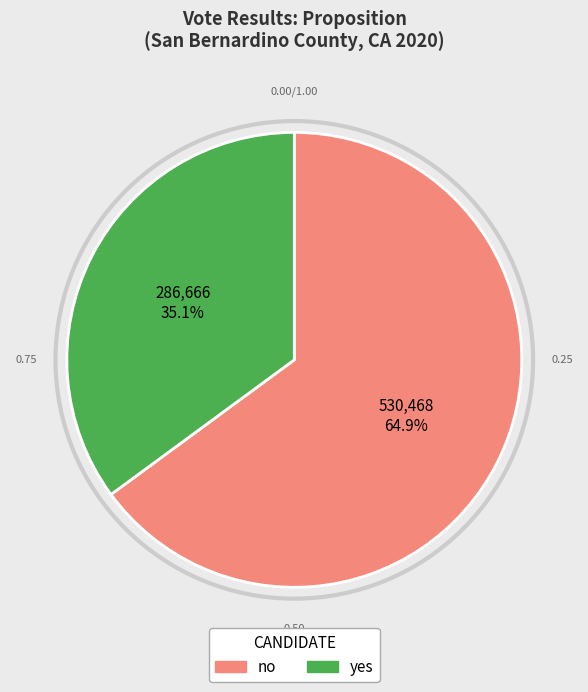

True or false: yes accounts for 48% of the total.

False